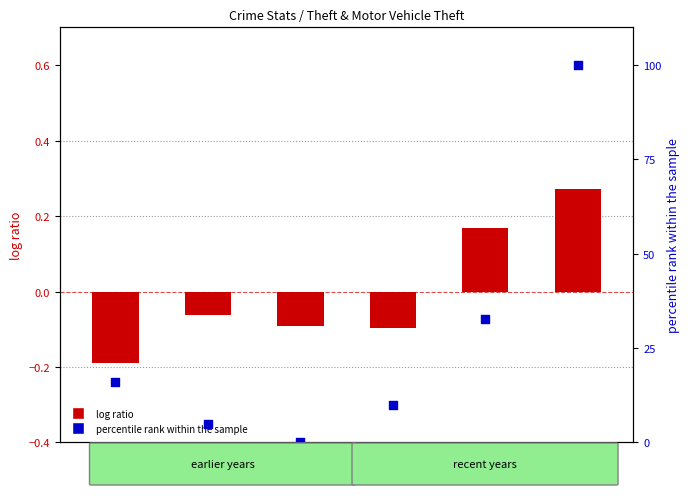

Is the value of percentile rank within the sample at 2022 greater than the value of log ratio at 2017?

Yes